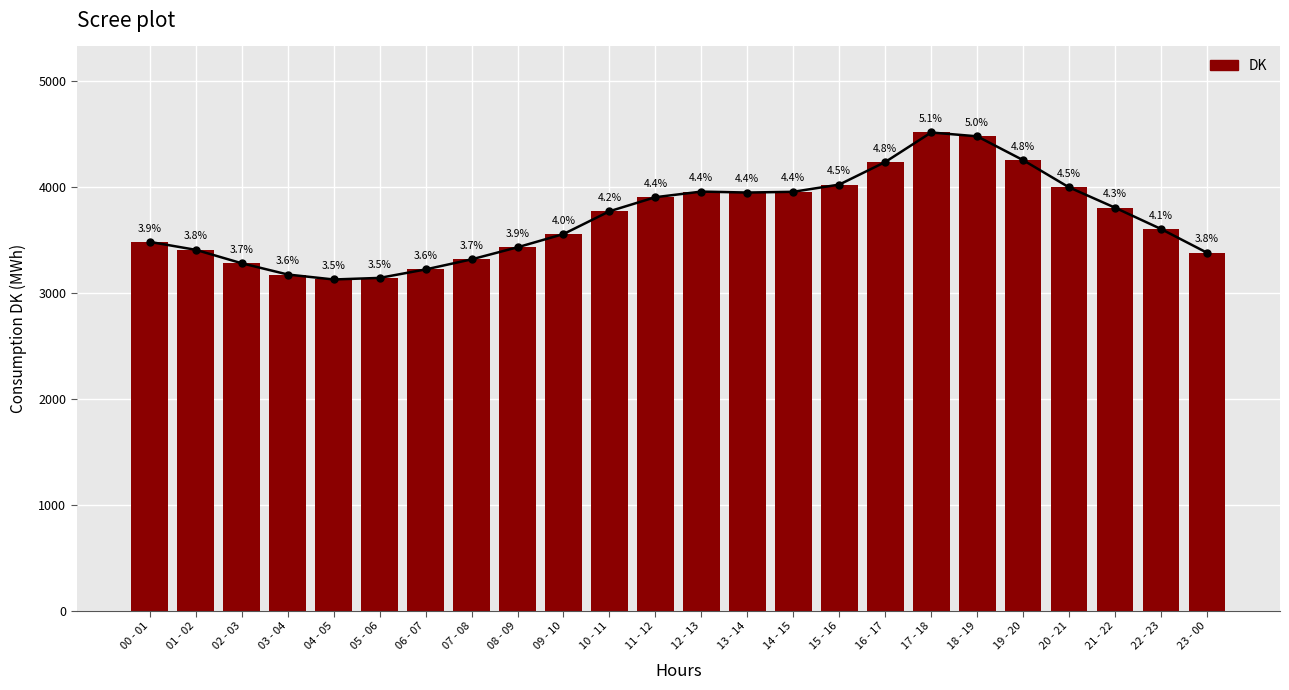

List the labels in order of value, smallest first.

04 - 05, 05 - 06, 03 - 04, 06 - 07, 02 - 03, 07 - 08, 23 - 00, 01 - 02, 08 - 09, 00 - 01, 09 - 10, 22 - 23, 10 - 11, 21 - 22, 11 - 12, 13 - 14, 14 - 15, 12 - 13, 20 - 21, 15 - 16, 16 - 17, 19 - 20, 18 - 19, 17 - 18